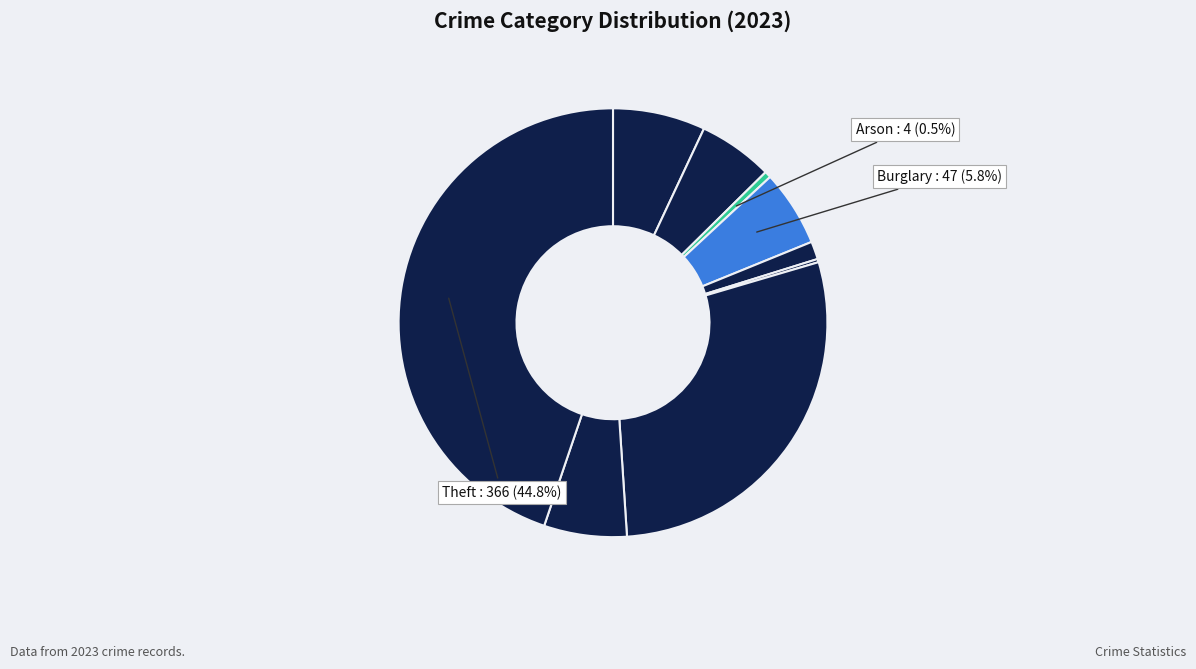

Which slice is the largest?

Theft